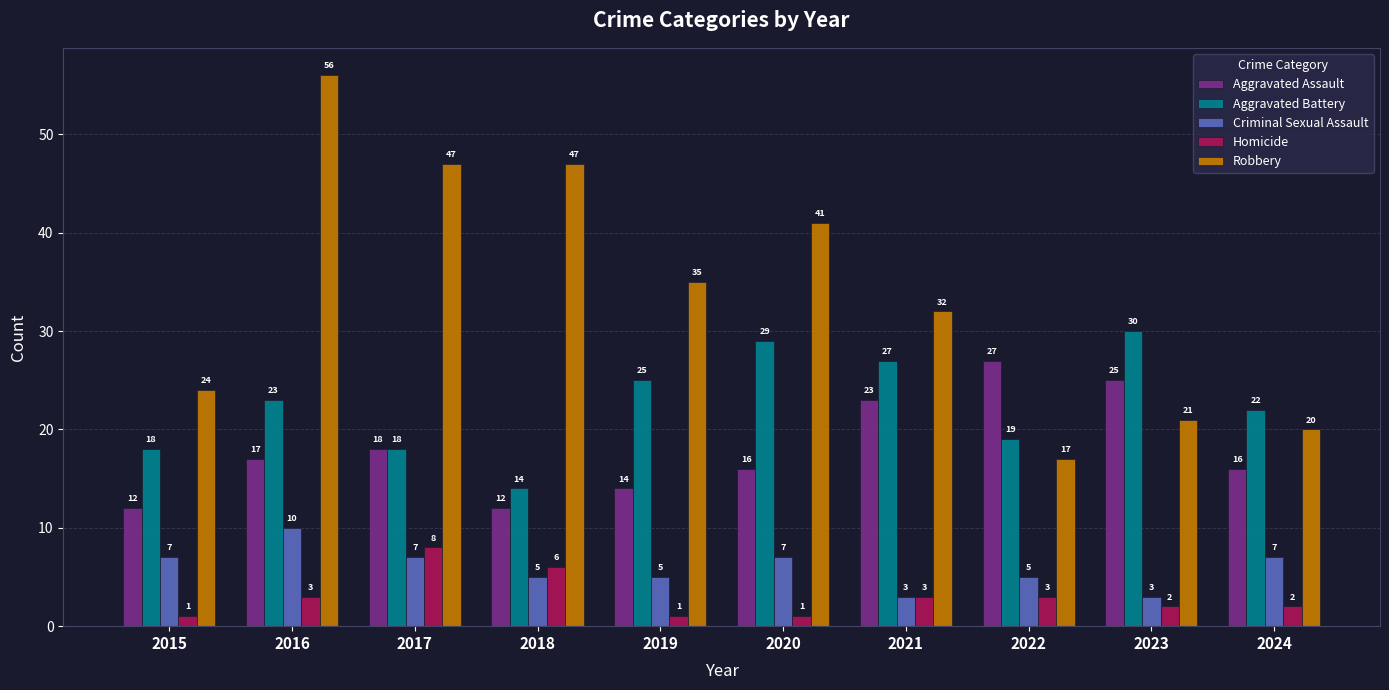

Which series has the largest range (max minus min)?

Robbery